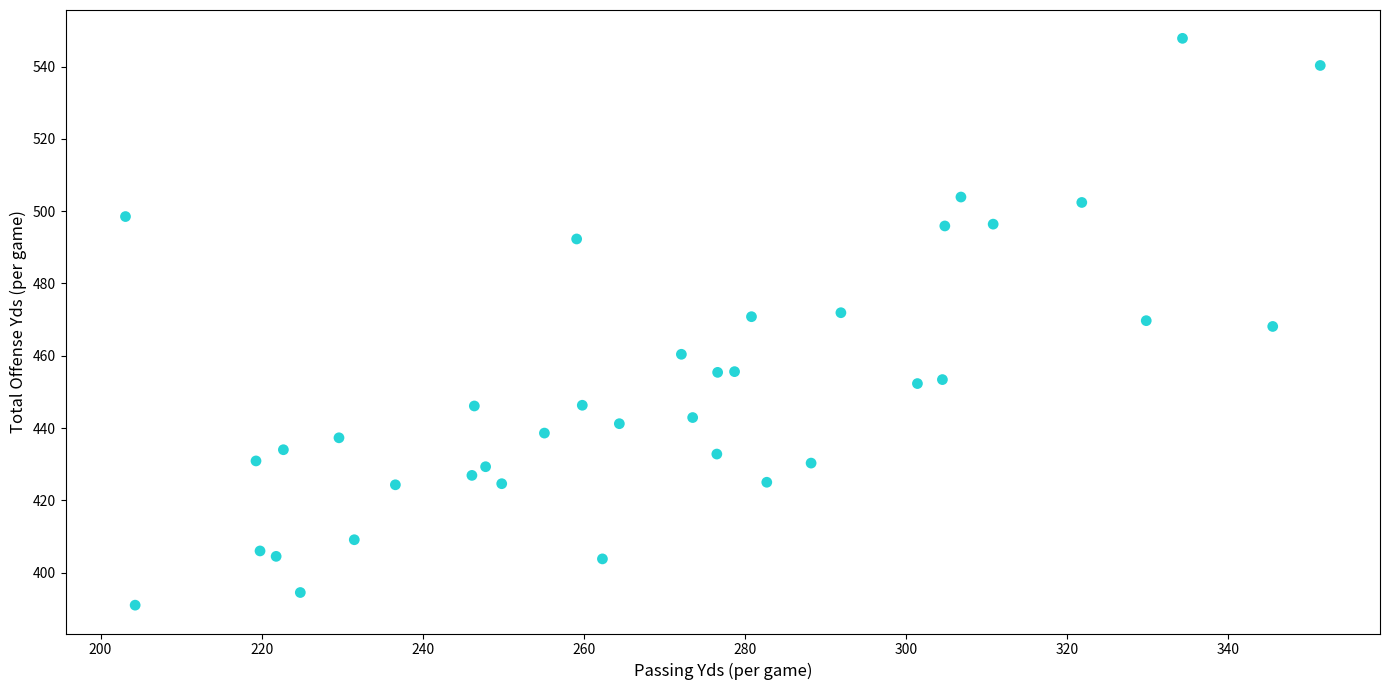

What is the range of X values (max minus min)?

148.3